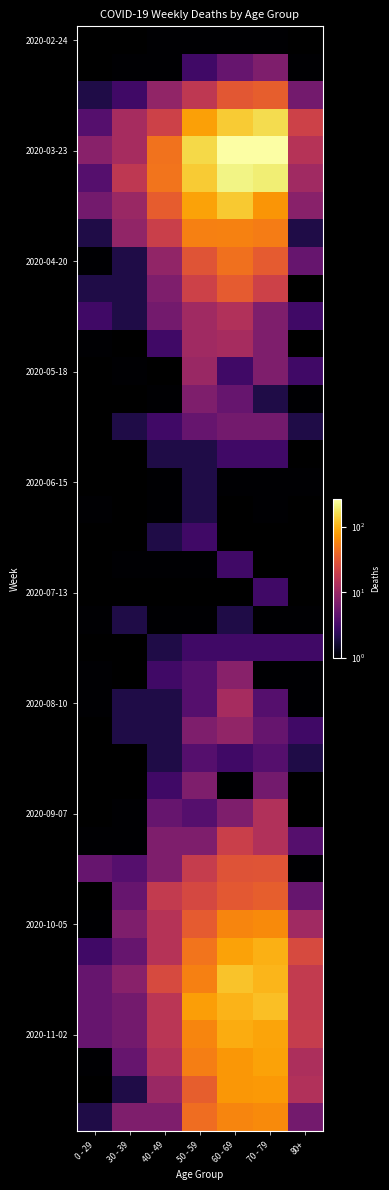

What is the spread (max minus min) of values at 70 - 79?

259